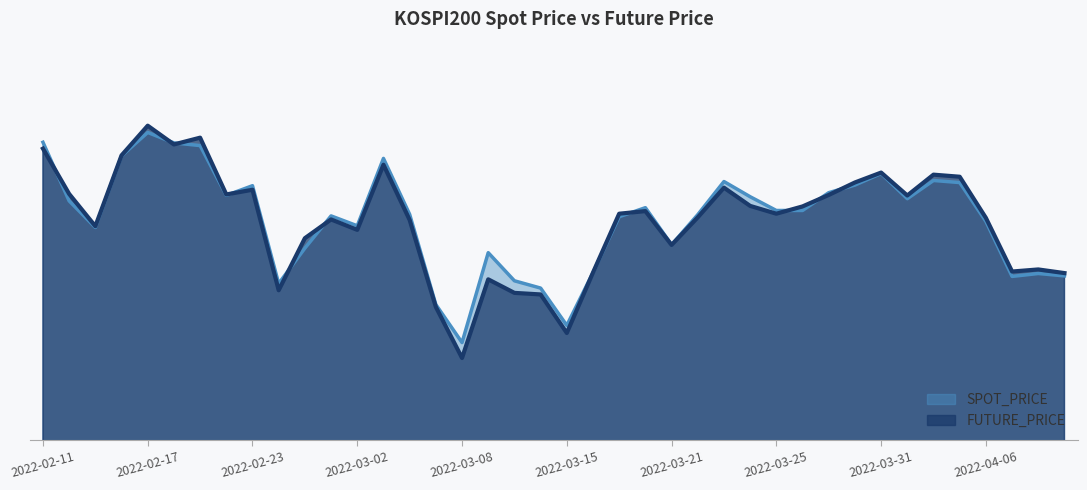

Where is the first local maximum for SPOT_PRICE?

2022-02-17